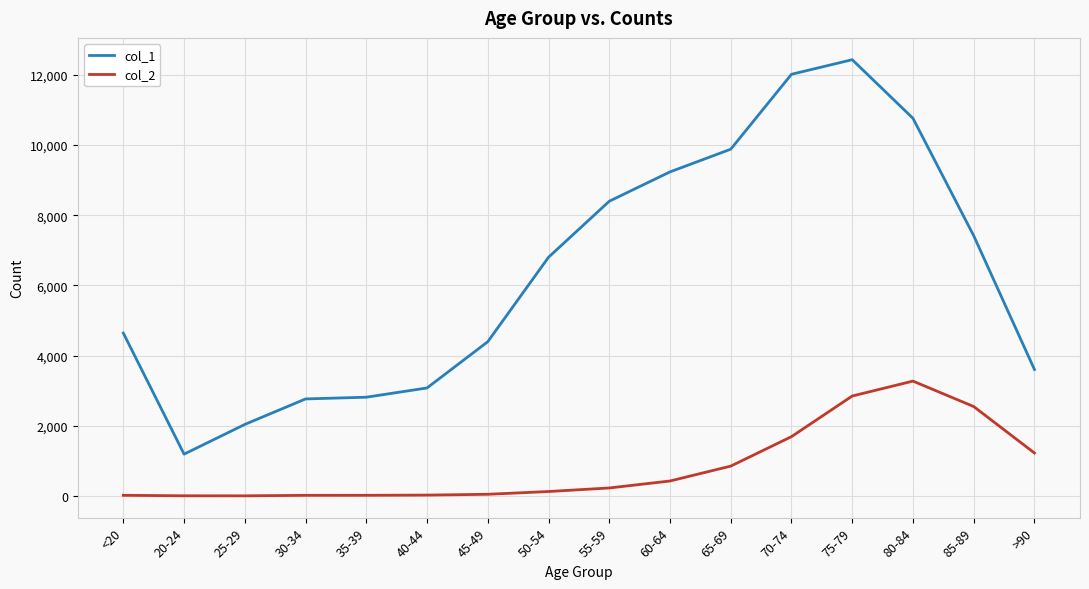

True or false: col_1 and col_2 cross at least once.

False